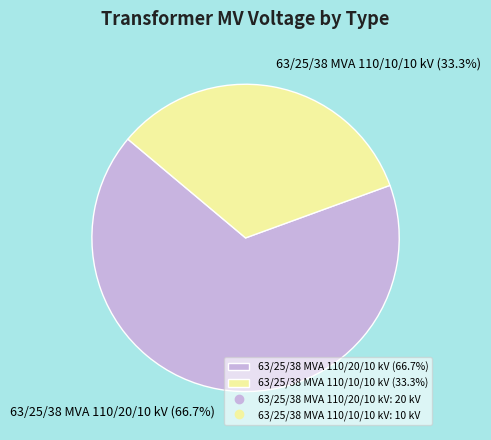

Which slice is the largest?

63/25/38 MVA 110/20/10 kV